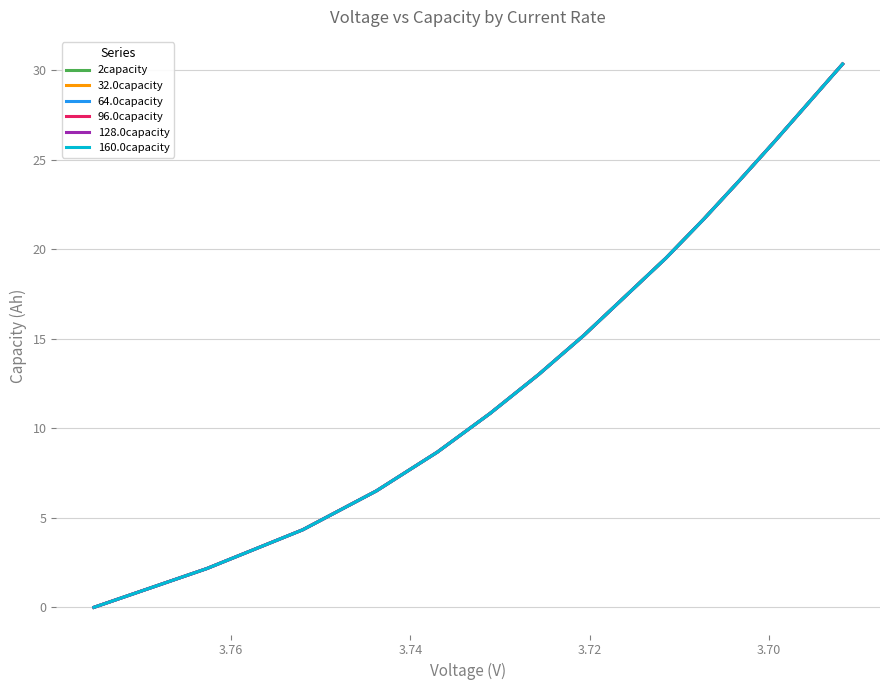

True or false: 64.0capacity and 2capacity intersect in this chart.

False